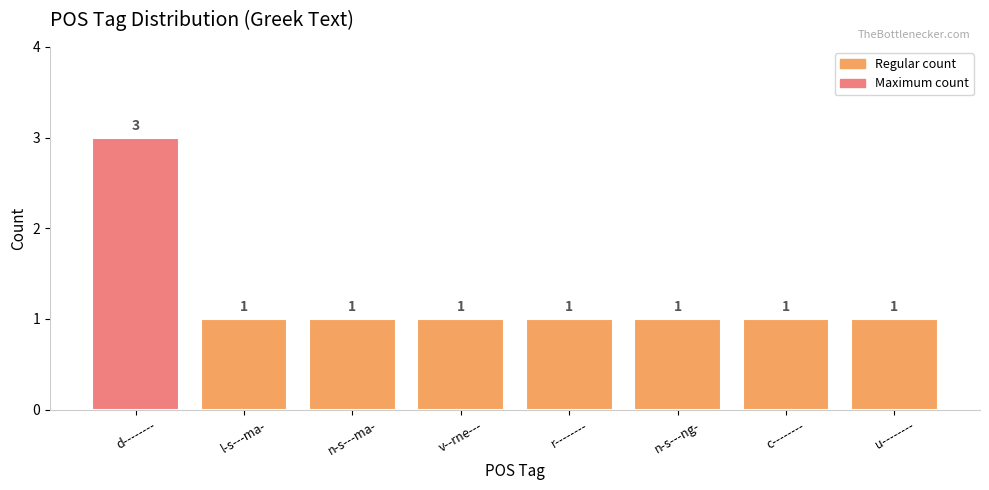

What is the maximum value shown in the chart?

3